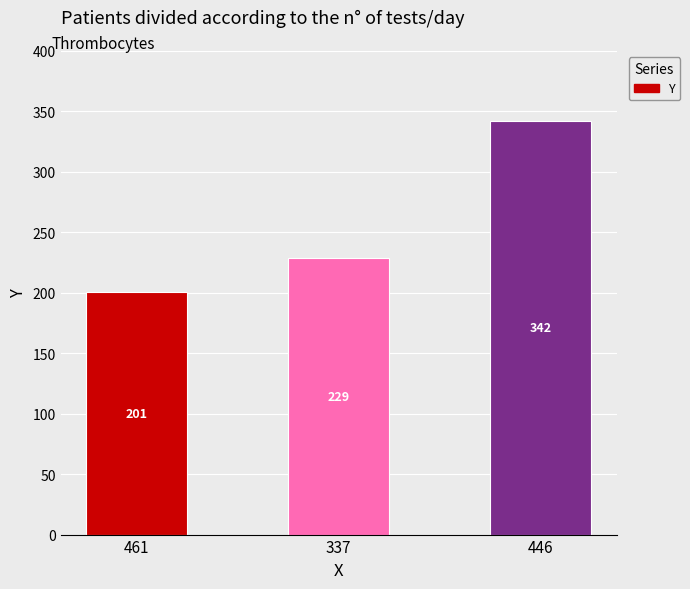

Which has a higher value, 337 or 446?

446